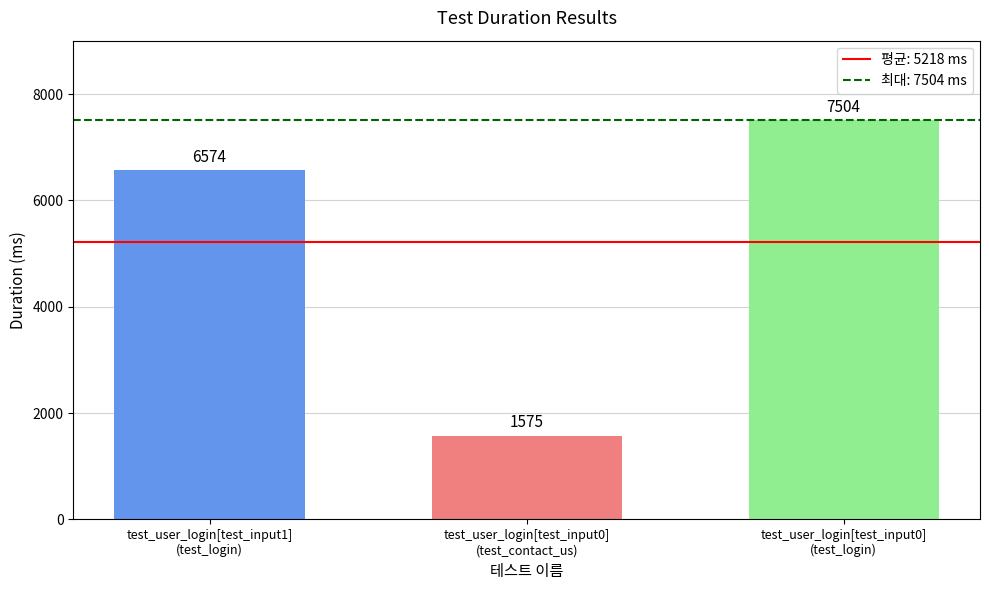

What is the average value?

5218